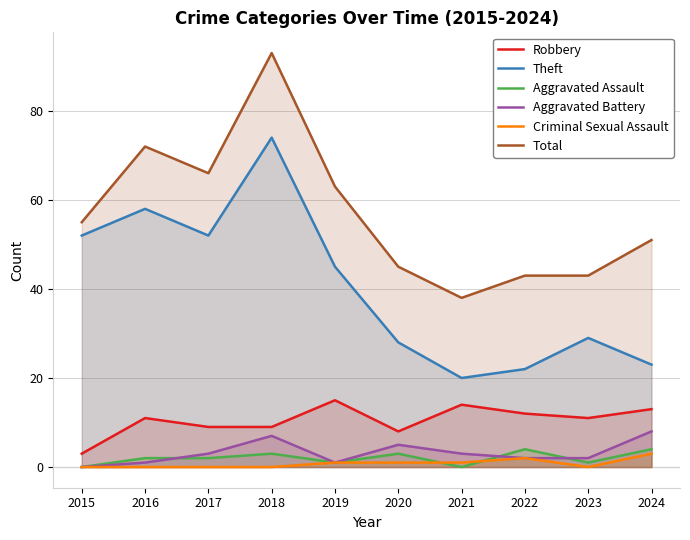

True or false: Total and Aggravated Assault cross at least once.

False